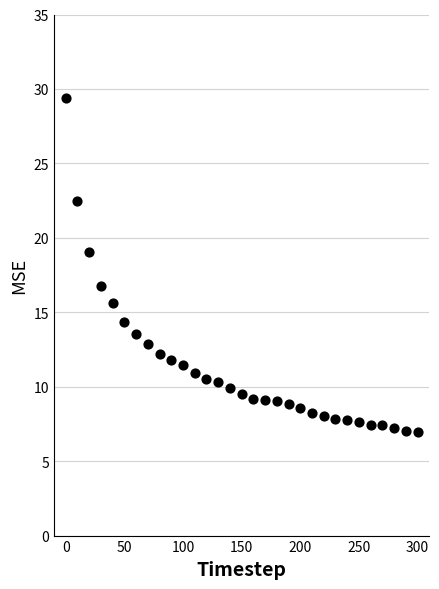

What is the range of Y values (max minus min)?

22.4